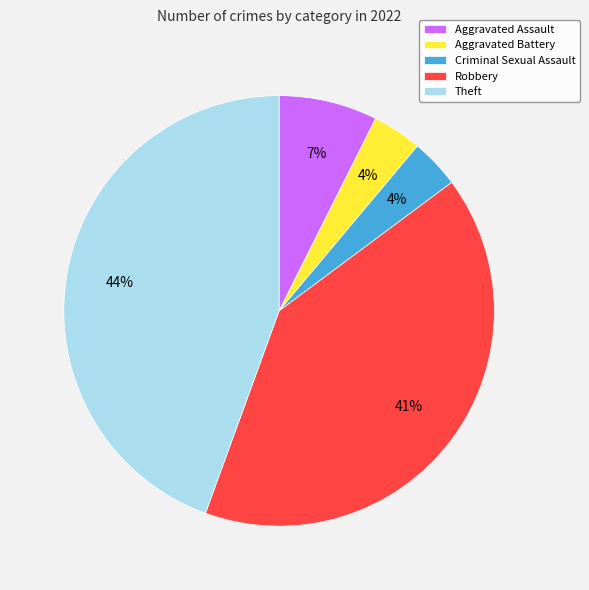

Which category has the biggest portion of the pie?

Theft